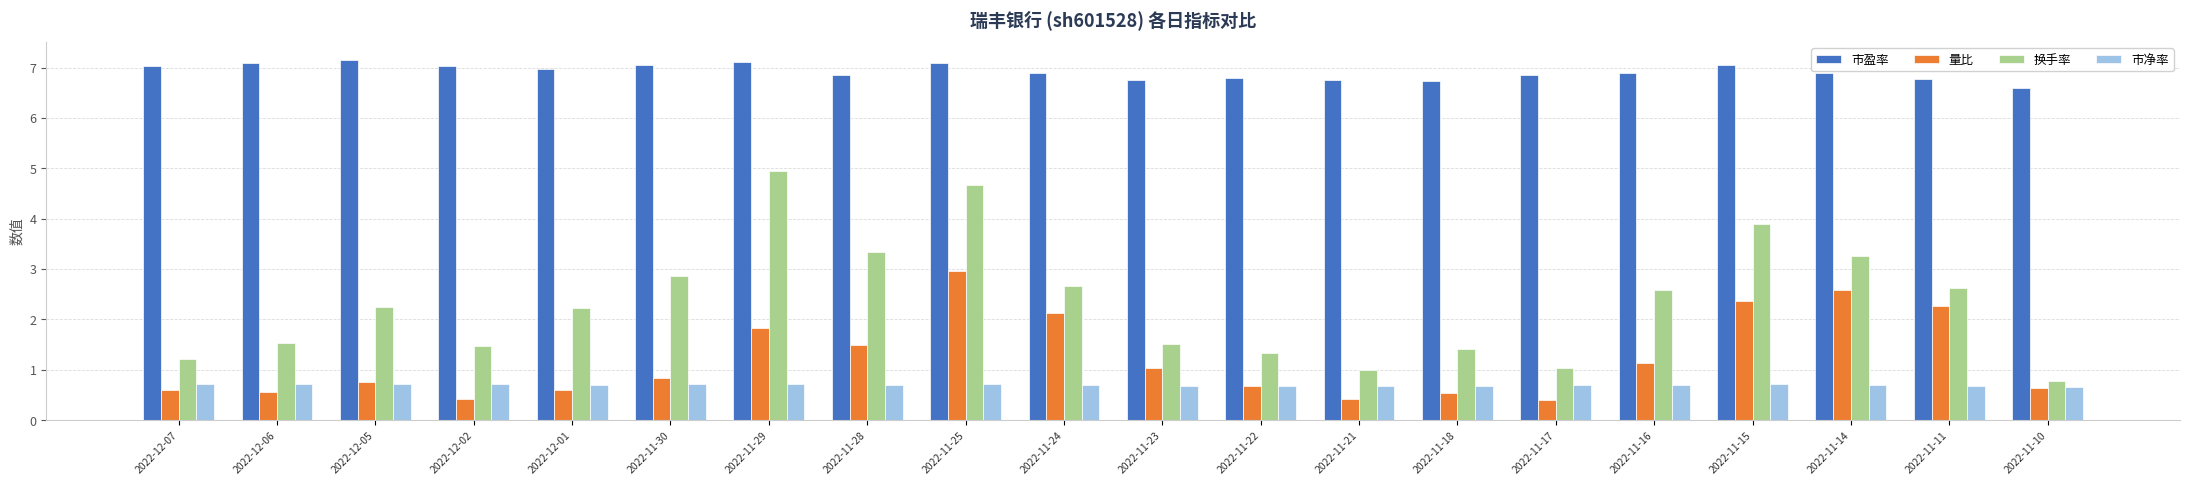

What is the highest value of the 市盈率 series?

7.2